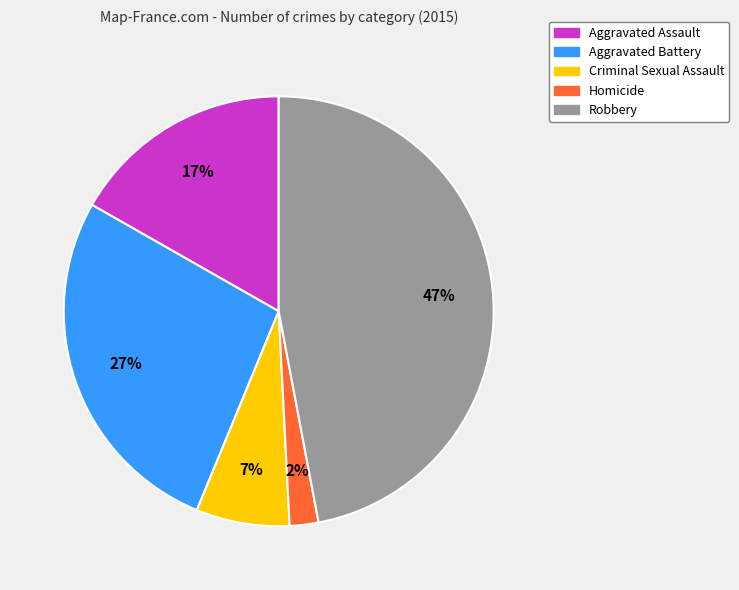

Is the sum of Aggravated Assault and Aggravated Battery greater than half?

No